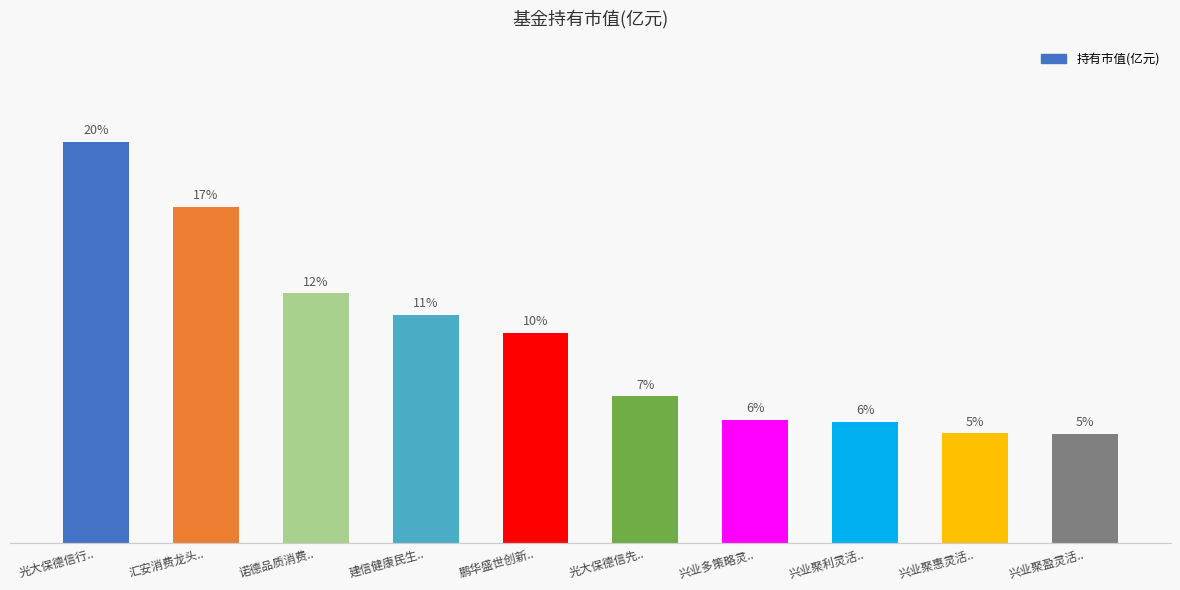

Is it true that the value at 汇安消费龙头.. is 0.3?

True